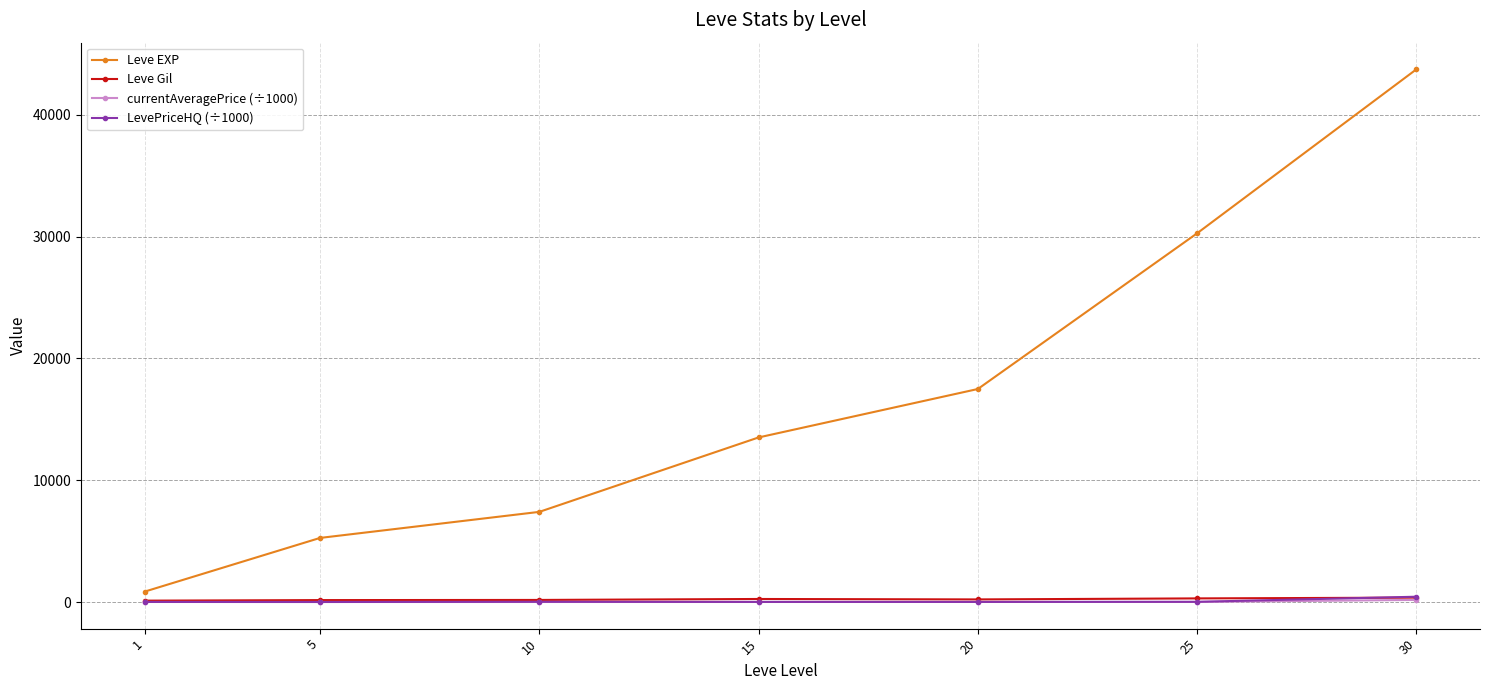

Rank the categories by Leve EXP value from highest to lowest.

30, 25, 20, 15, 10, 5, 1